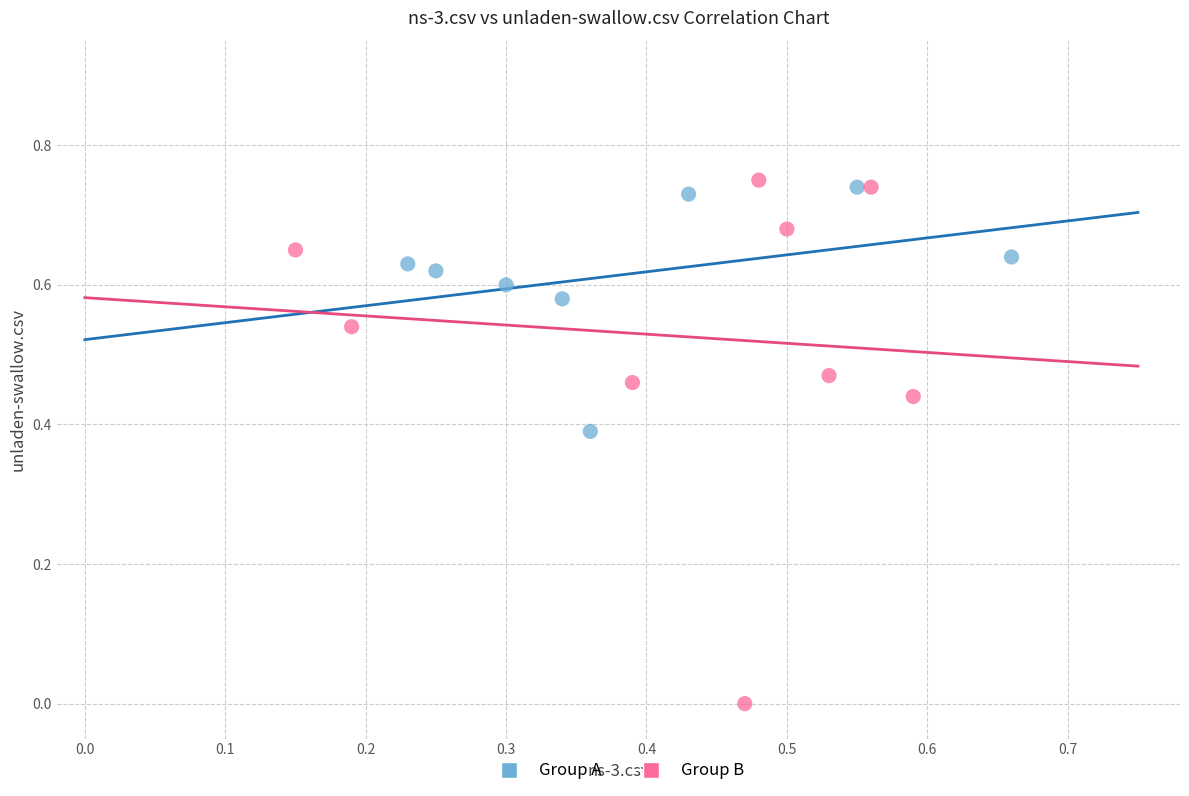

Which series contains the highest Y value?

Group B